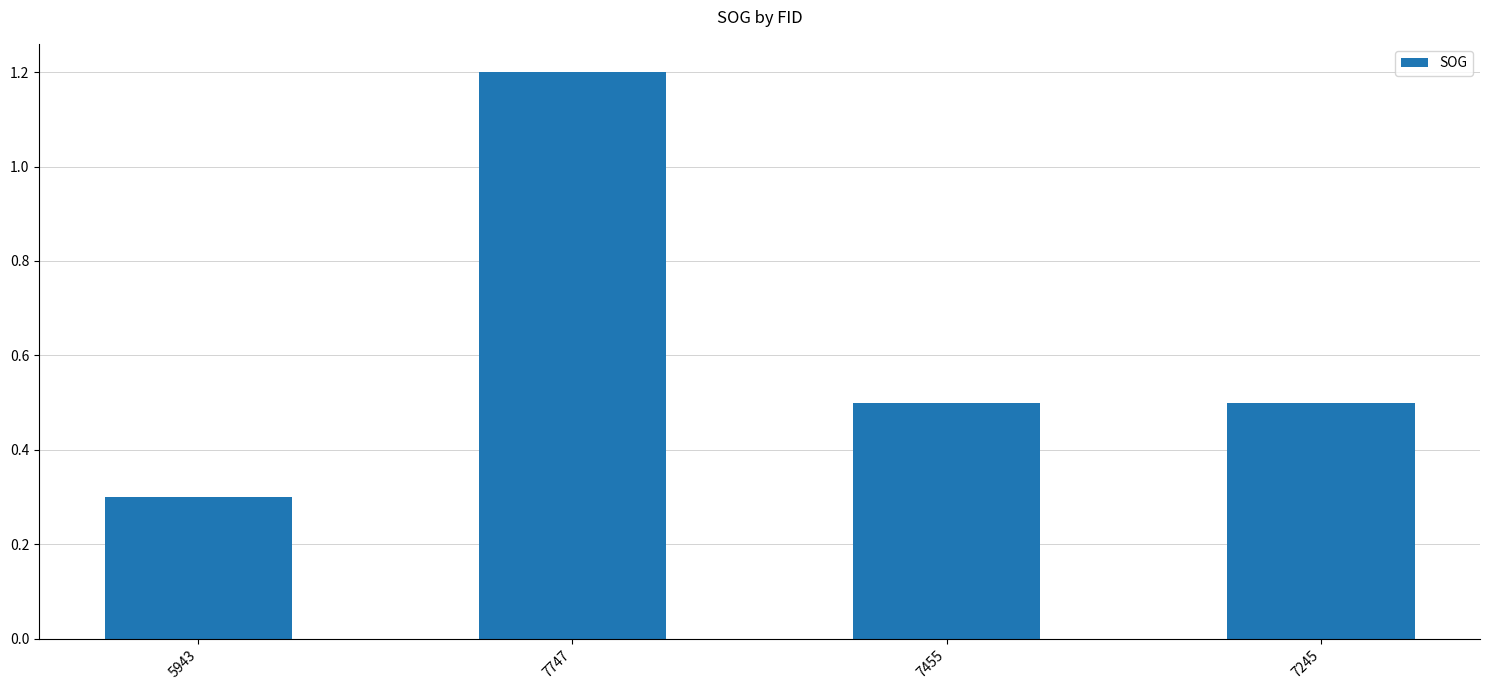

Does the chart contain stacked bars?

No